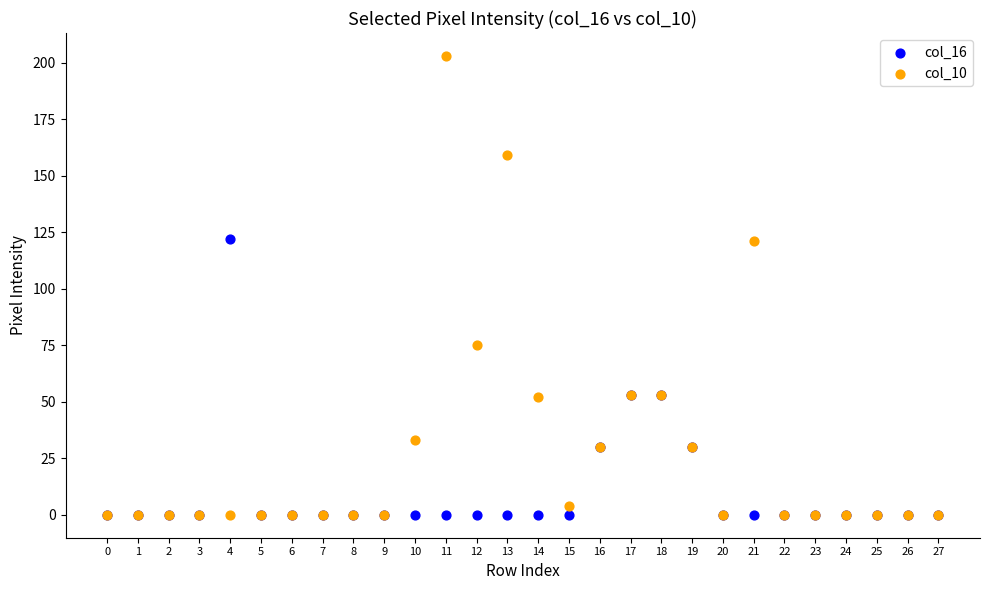

Which series contains the highest Y value?

col_10